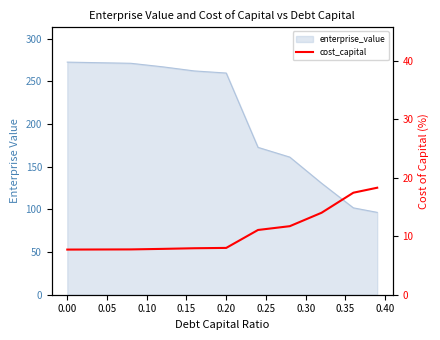

Reading left to right, list all the values displayed in this chart.

7.7	7.7	7.7	7.8	7.9	8.0	11.1	11.7	14.0	17.4	18.3